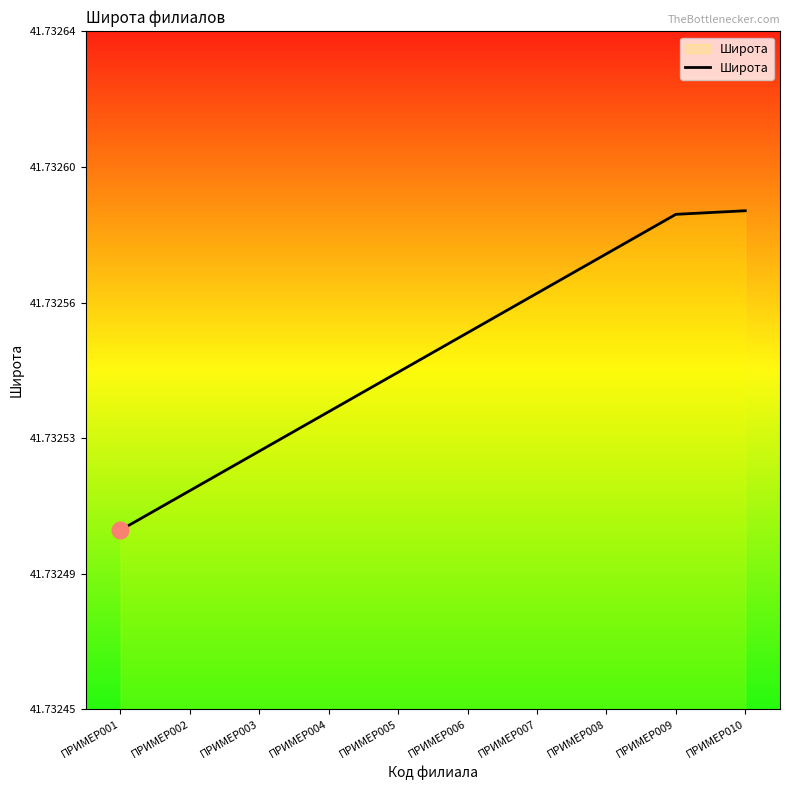

At which label is the value closest to 41?

ПРИМЕР001